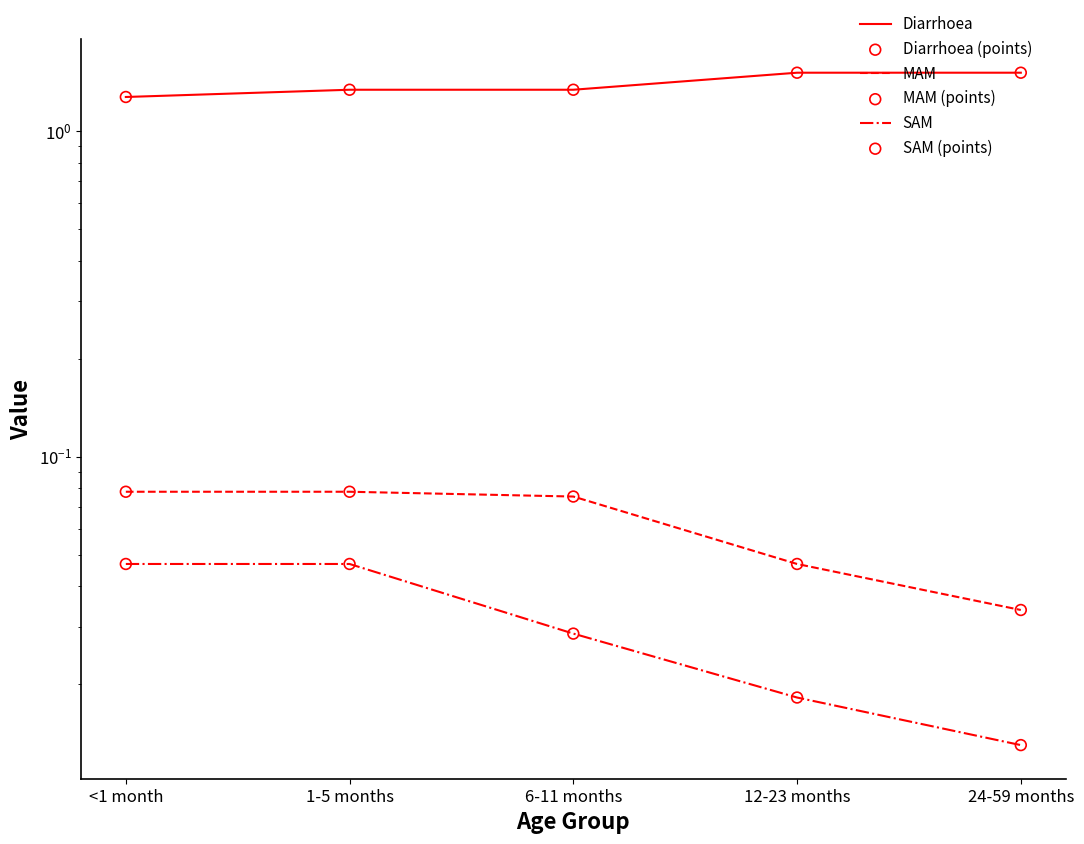

Which series reaches the minimum Y coordinate?

SAM